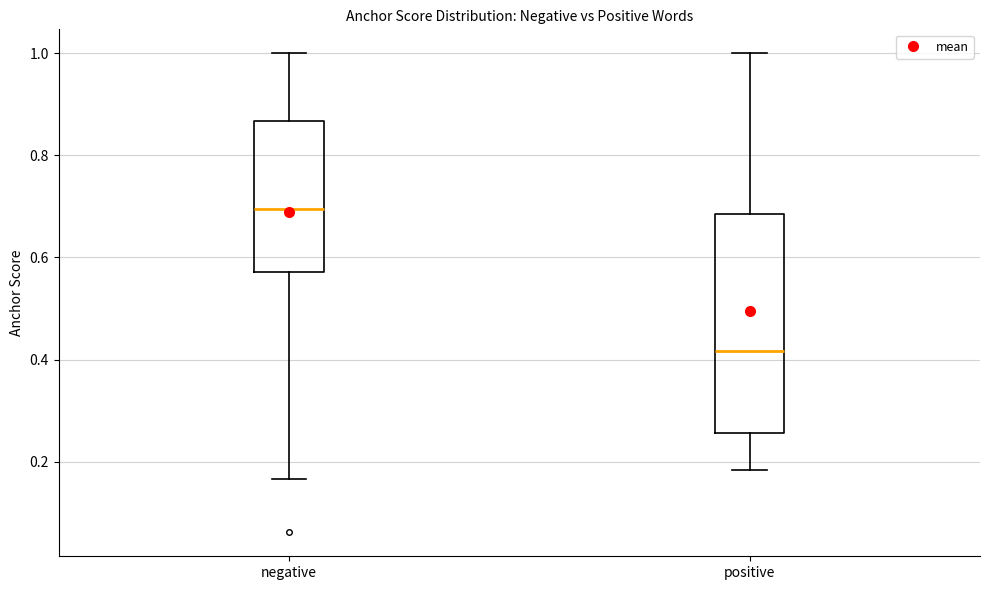

Where does the lower whisker of the box for positive end on the y-axis? The values are not printed on the chart, so give them approximately, as read against the axis.

0.18